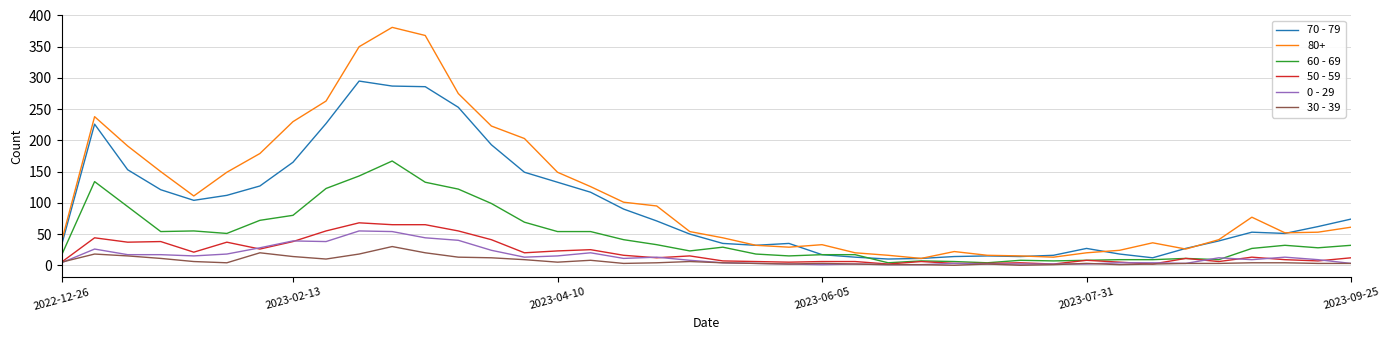

True or false: 70 - 79 and 30 - 39 intersect in this chart.

False